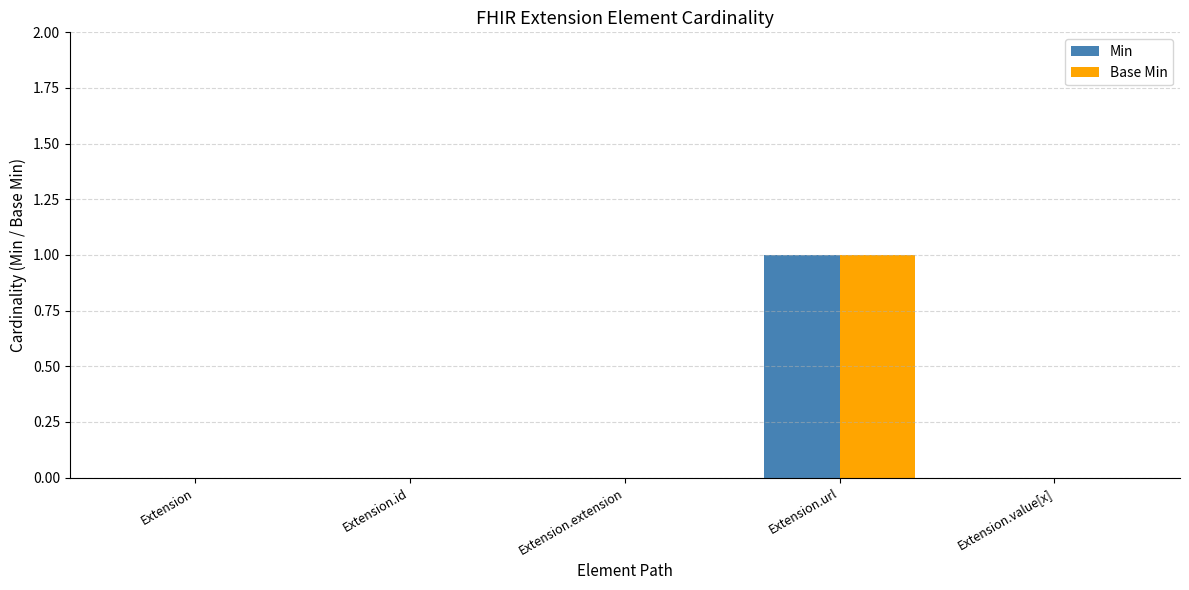

True or false: Min has a value of 0 at Extension.id.

True